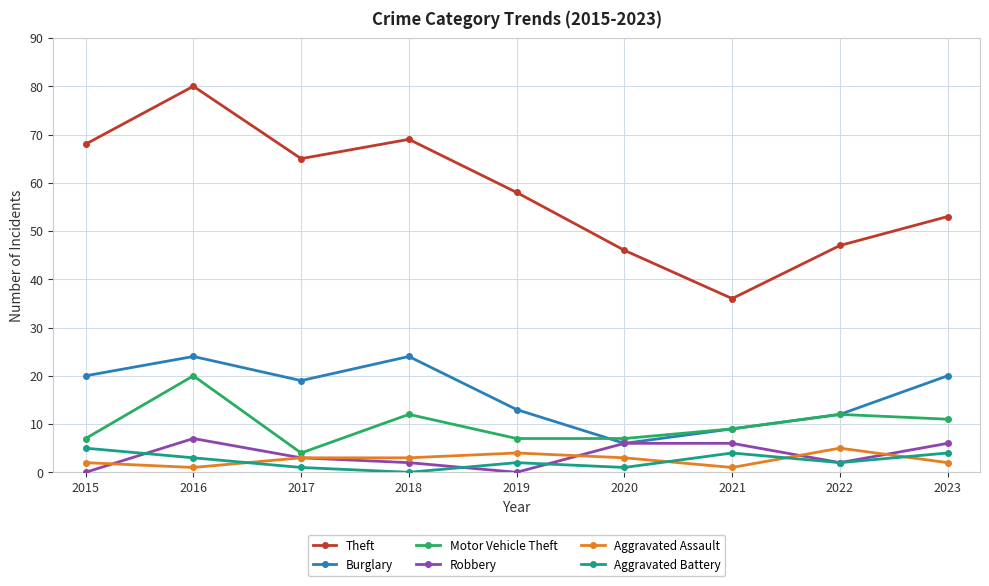

True or false: Motor Vehicle Theft and Aggravated Assault intersect in this chart.

False